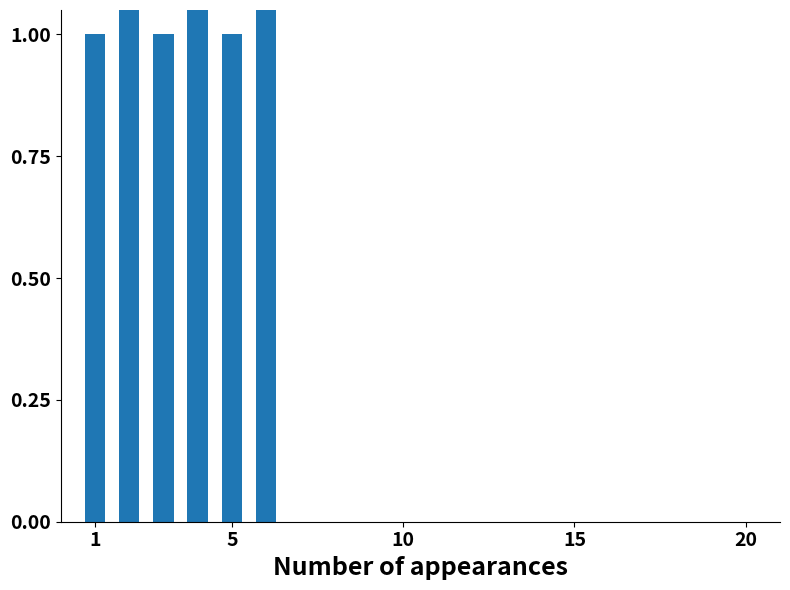

Count the values in the range 1 to 2.

6